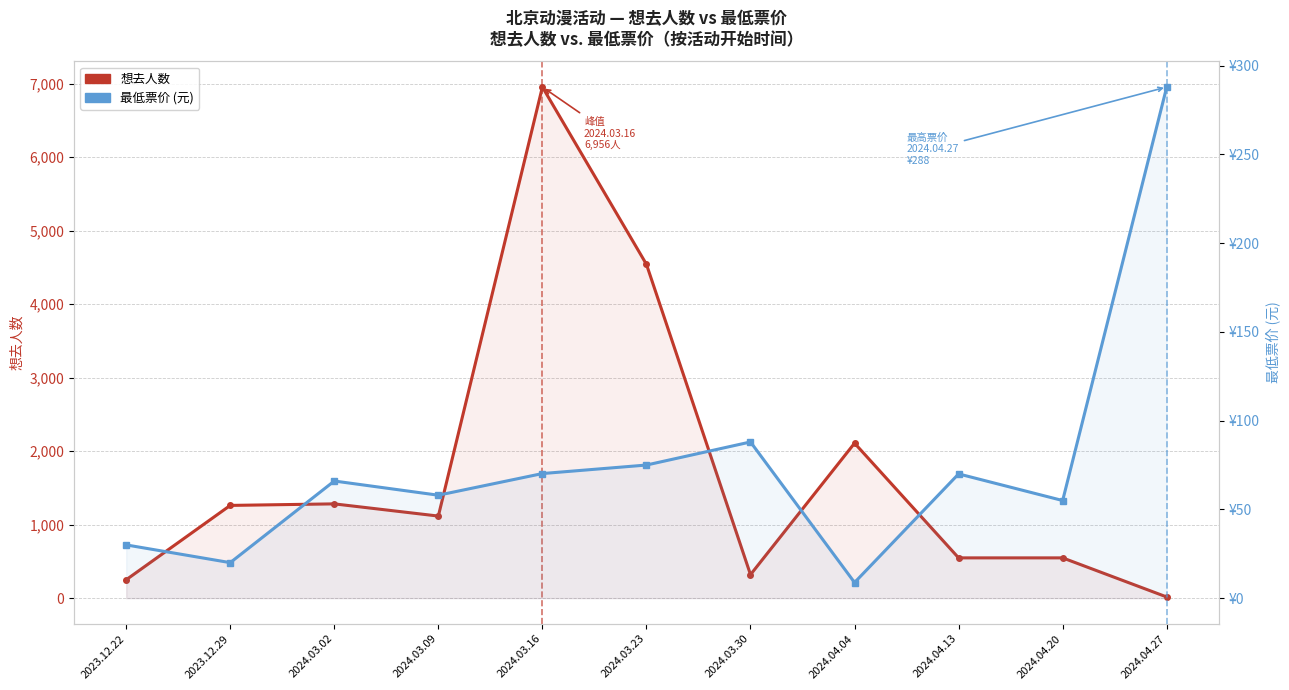

What is the value of the 想去人数 point at the 4th from the left?

1117.0